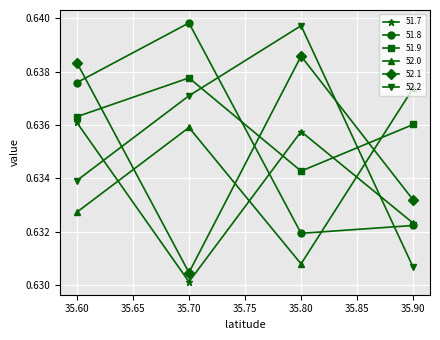

Which series has the widest spread of values?

52.2